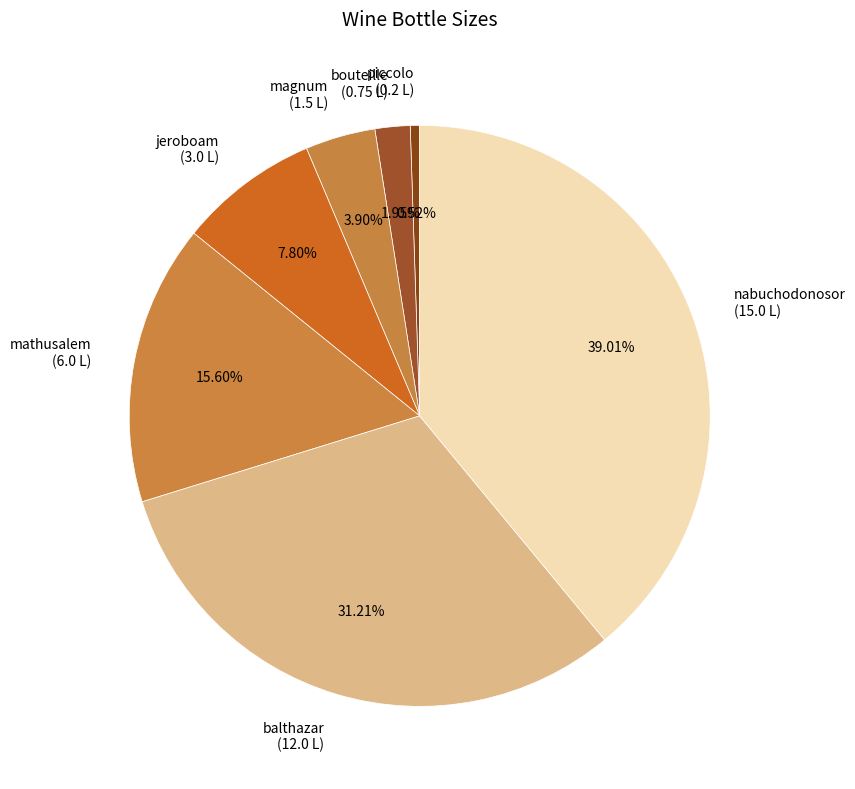

True or false: piccolo accounts for 1% of the total.

True